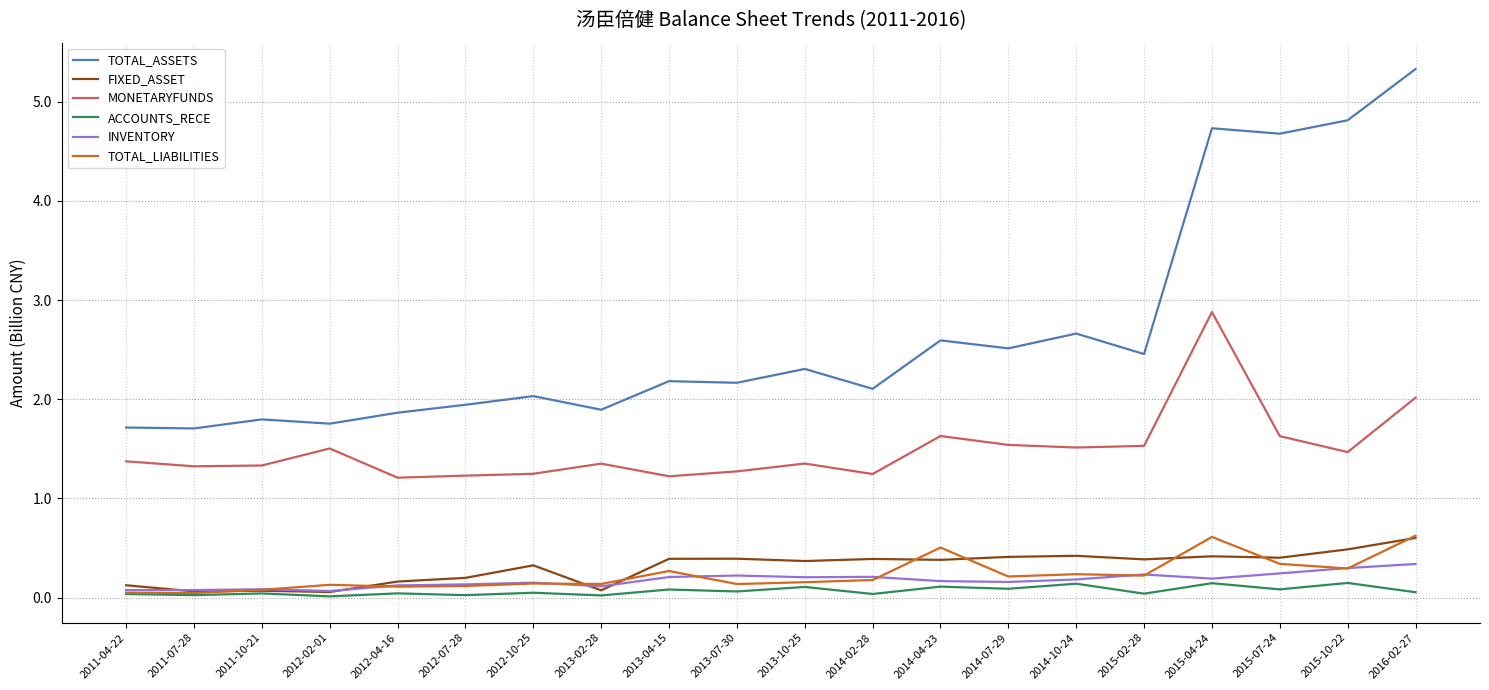

Where is the first local maximum for MONETARYFUNDS?

2012-02-01